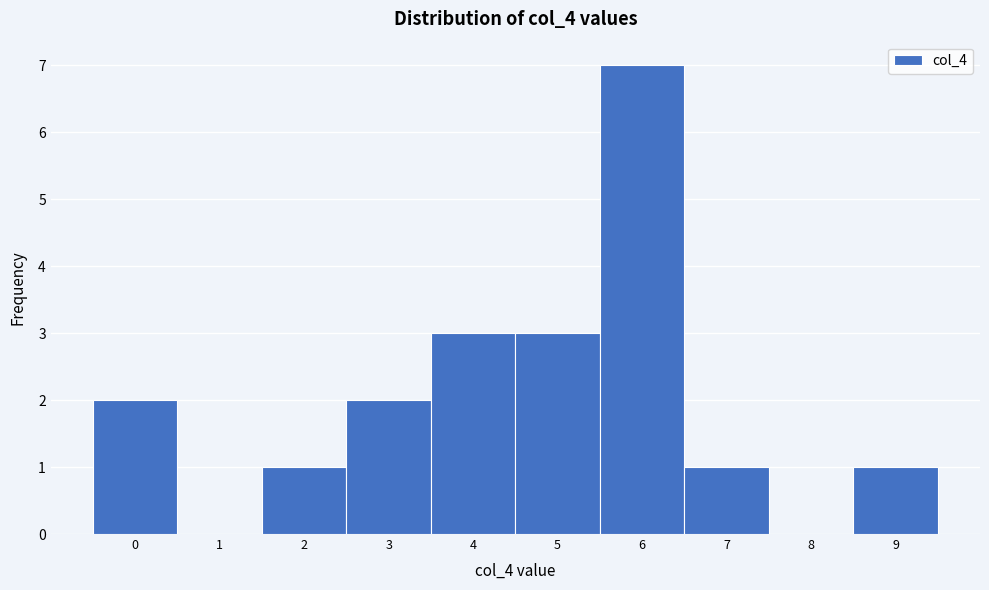

Reading left to right, transcribe this chart: for each bar, give the range it covers on the x-axis and its height. The values are not printed on the chart, so give them approximately, as read against the axis.

-0.5 to 0.5: 2
0.5 to 1.5: 0
1.5 to 2.5: 1
2.5 to 3.5: 2
3.5 to 4.5: 3
4.5 to 5.5: 3
5.5 to 6.5: 7
6.5 to 7.5: 1
7.5 to 8.5: 0
8.5 to 9.5: 1